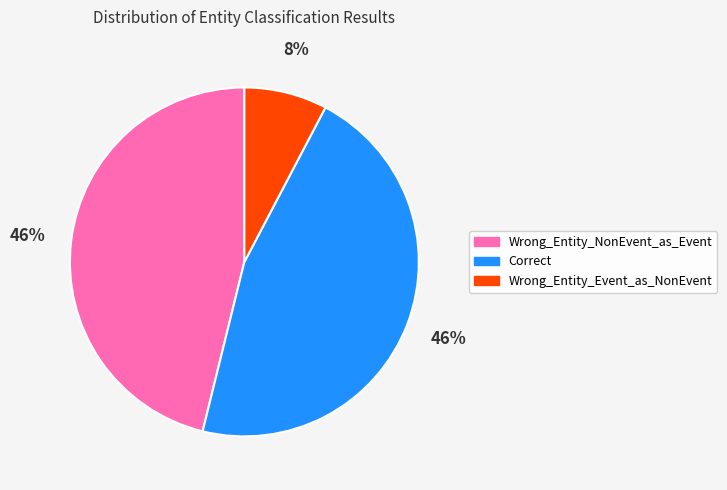

Which has a higher value, Correct or Wrong_Entity_Event_as_NonEvent?

Correct